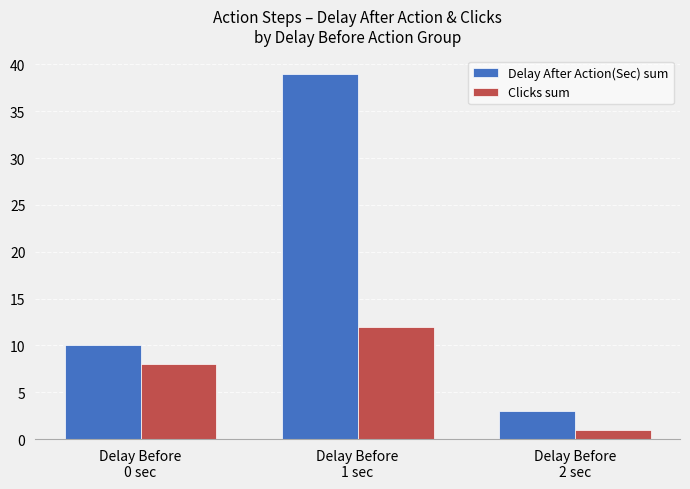

How many bars are there in total?

6